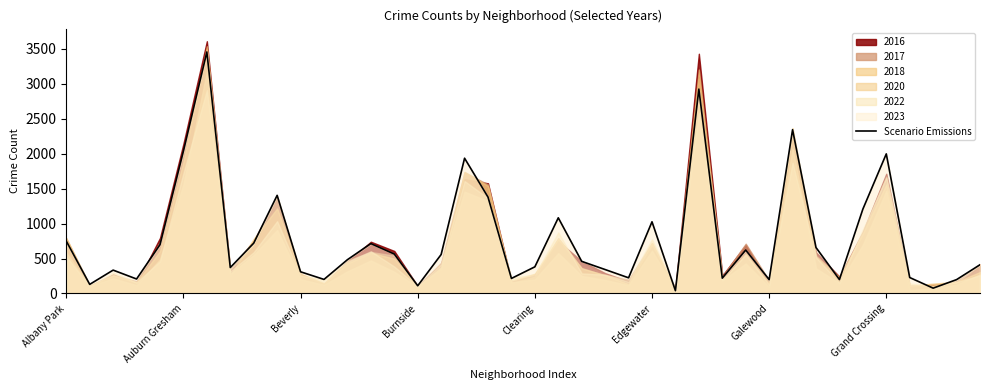

What is the sum of all values?

31391